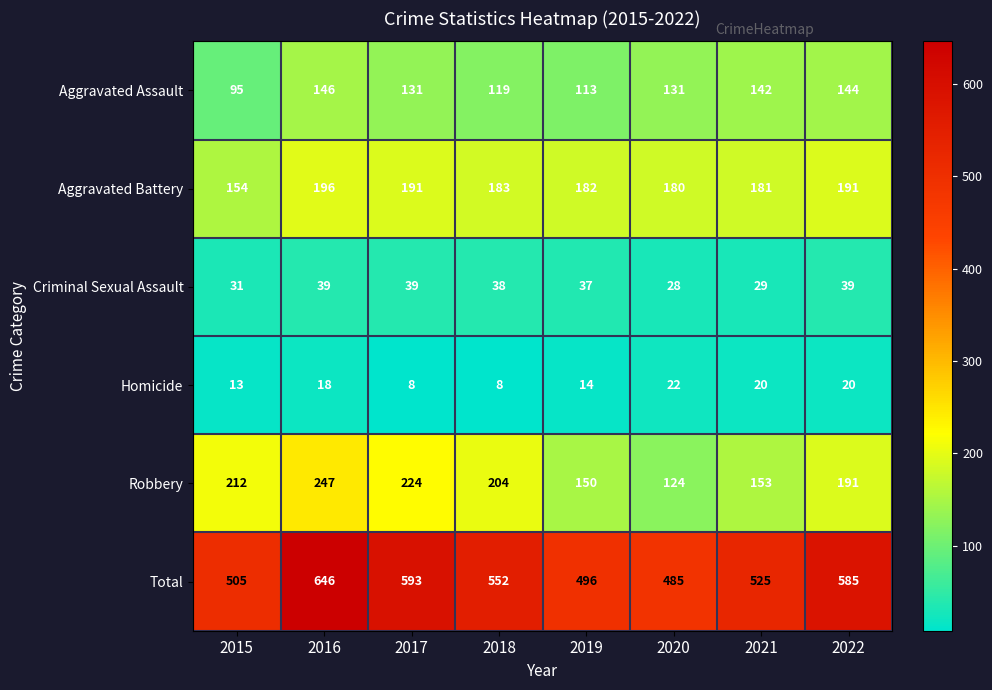

Is it true that Criminal Sexual Assault equals 40 at 2021?

False